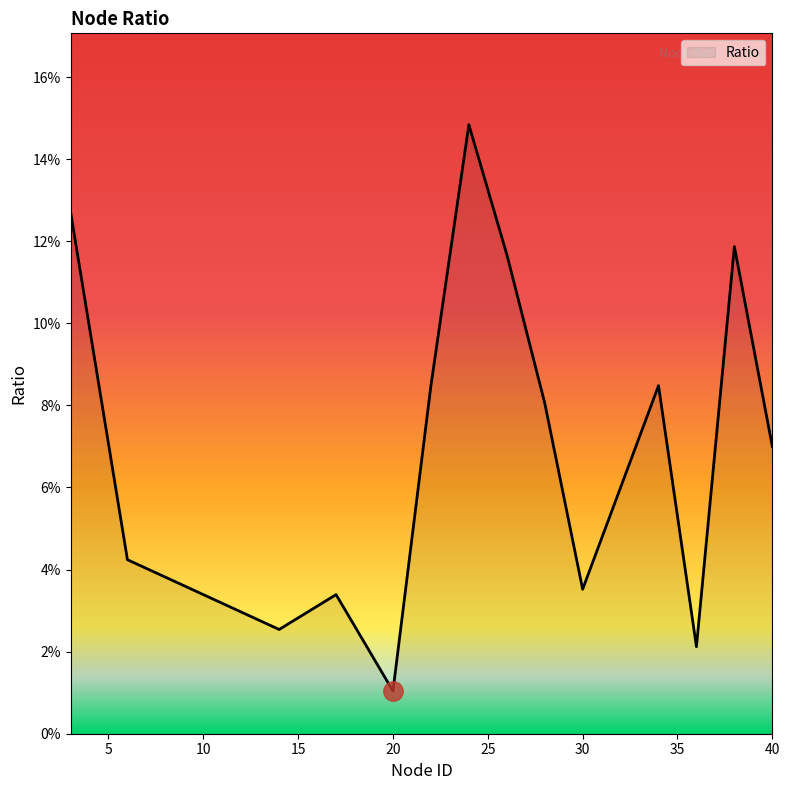

Is this an area chart (filled region under the line)?

Yes